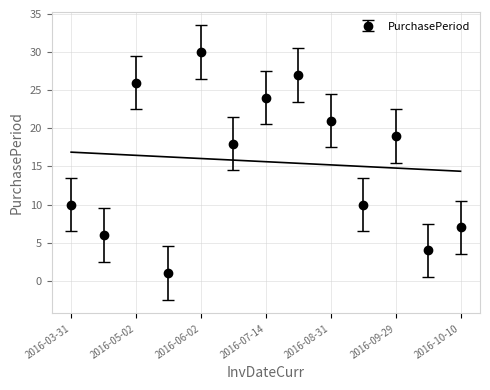

Which has a higher value, 2016-10-10 or 2016-09-29?

2016-09-29